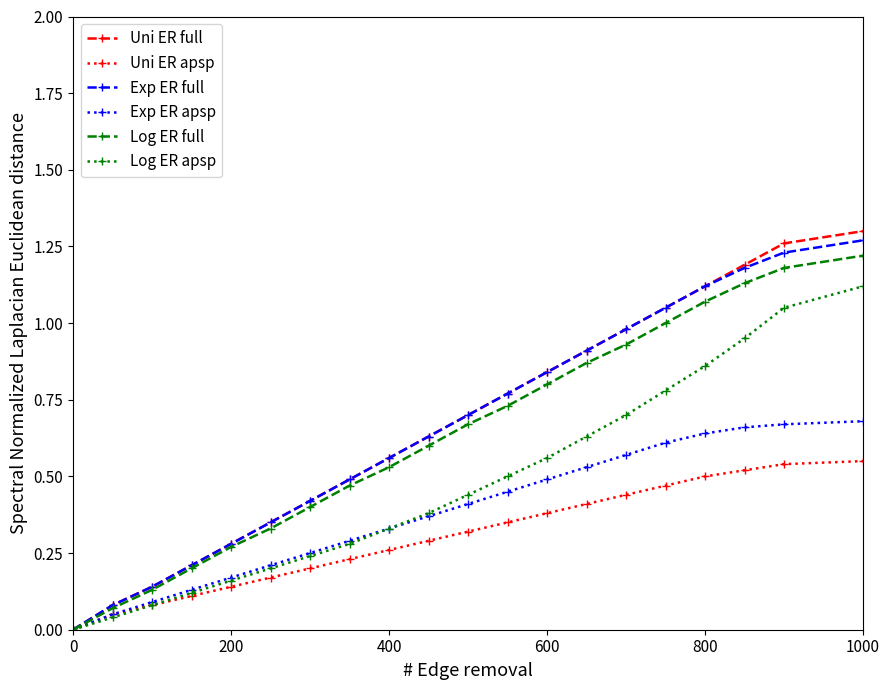

Which series has the widest spread of values?

Uni ER full